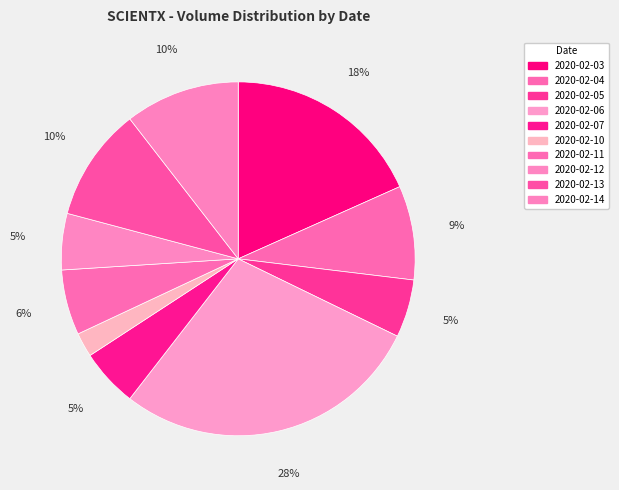

What is the ratio of the value at 2020-02-10 to the value at 2020-02-13?

0.2